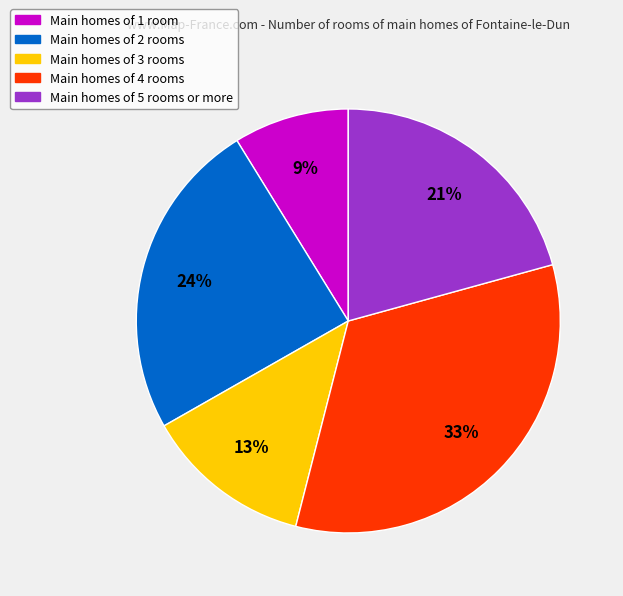

How many slices are in this pie chart?

5